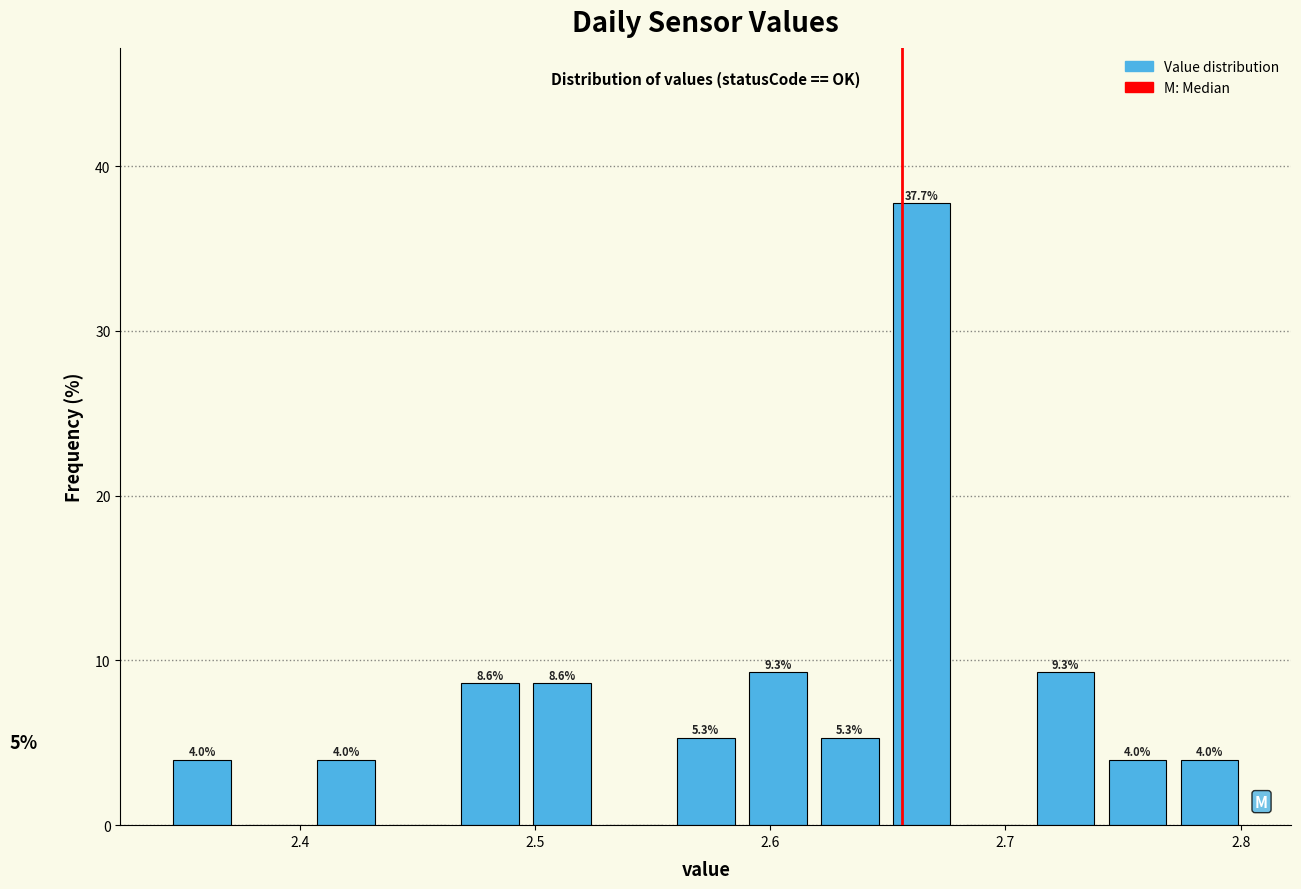

Around what value on the x-axis is the tallest bar? Give the approximate position of its centre, as read against the axis.

2.66